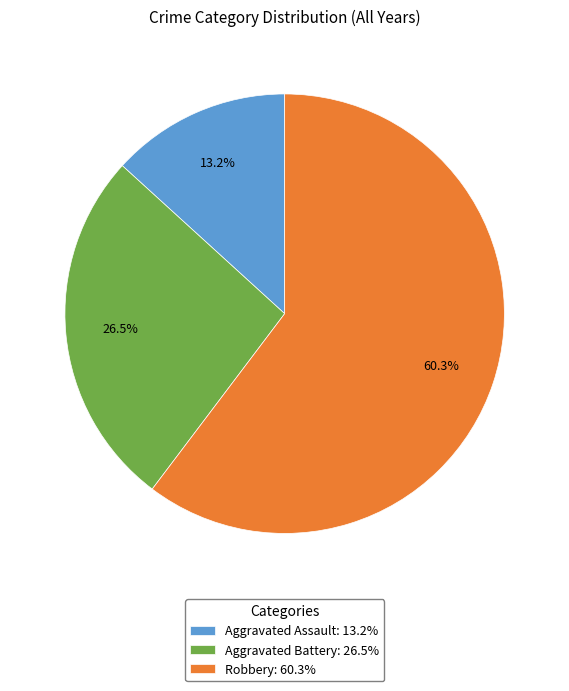

Rank the categories by value from highest to lowest.

Robbery: 60.3%, Aggravated Battery: 26.5%, Aggravated Assault: 13.2%